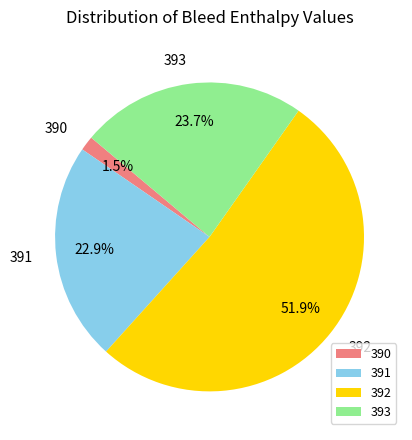

What percentage is NOT represented by 393?

76.3%